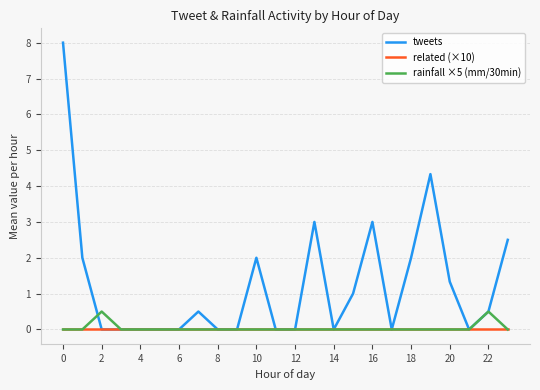

Does the chart have visible grid lines?

Yes